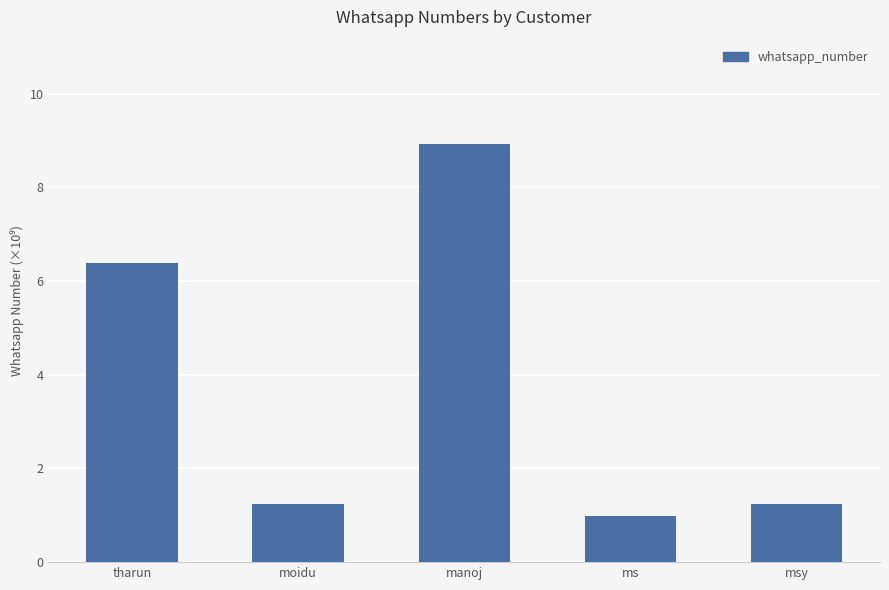

Which has a higher value, ms or manoj?

manoj